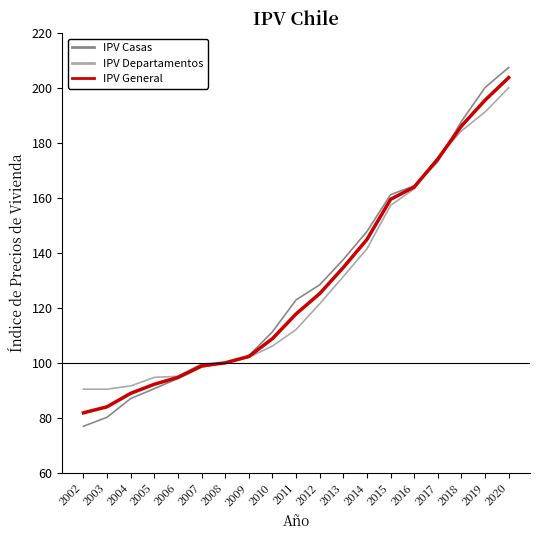

True or false: IPV Departamentos and IPV Casas intersect in this chart.

True